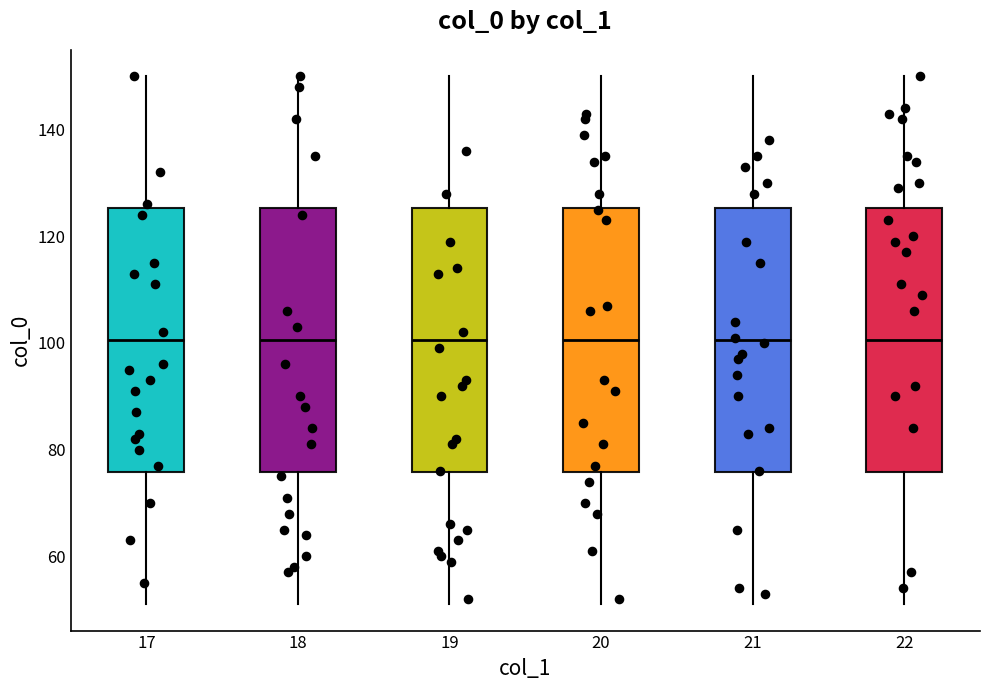

Where is the upper edge of the box at x = 21 on the y-axis? The values are not printed on the chart, so give them approximately, as read against the axis.

126